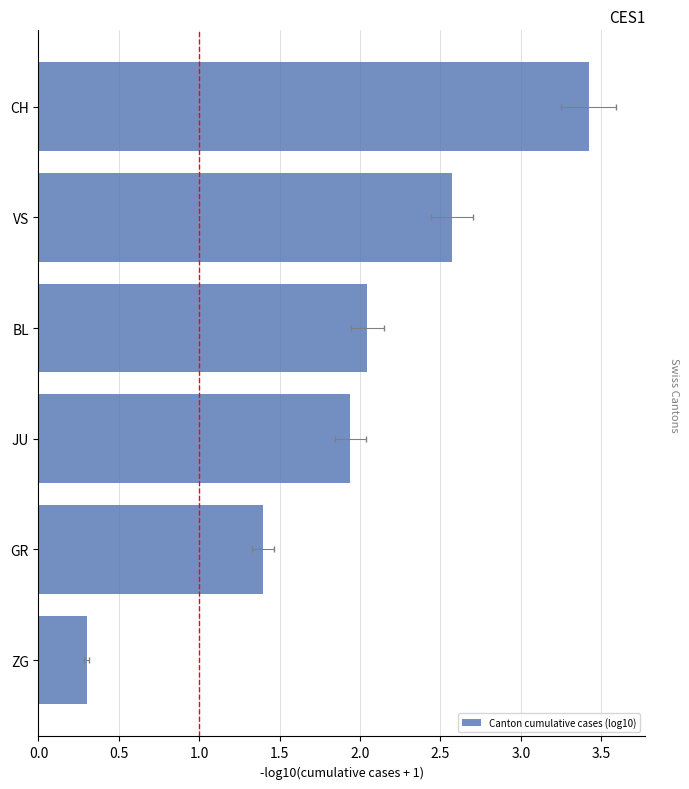

What is the sum of all values?

11.7